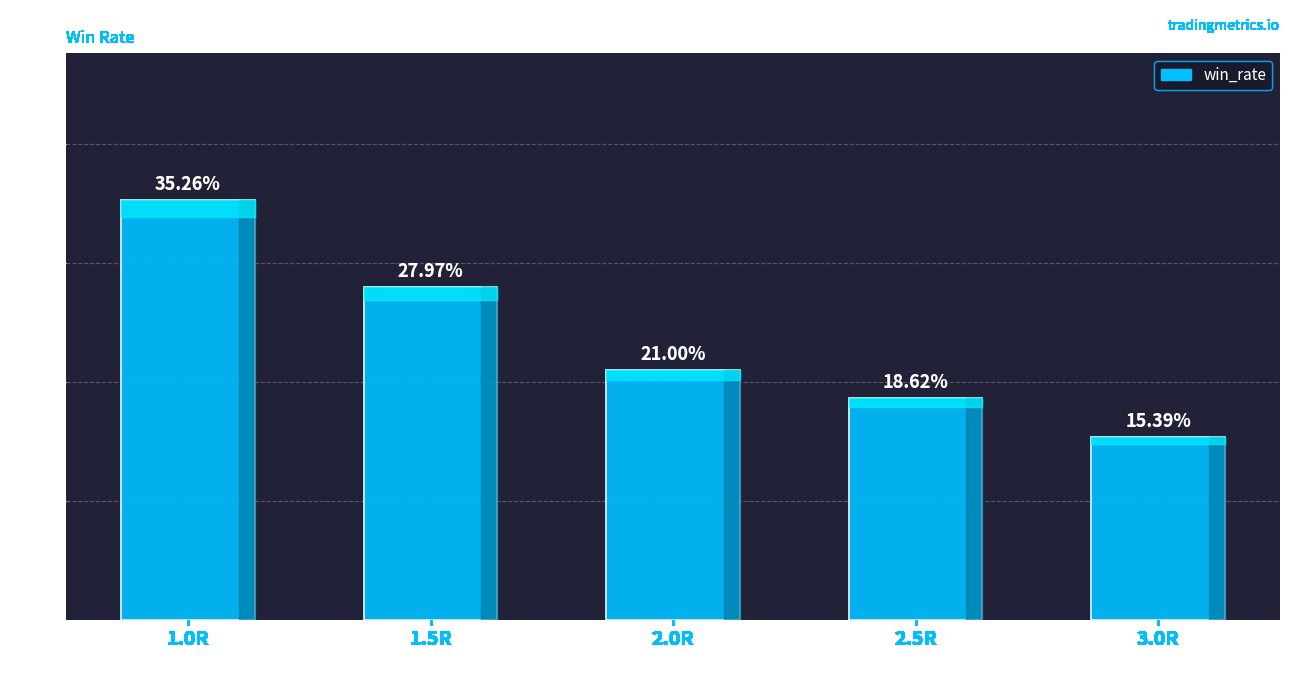

At which category does the chart reach its minimum across all series?

3.0R